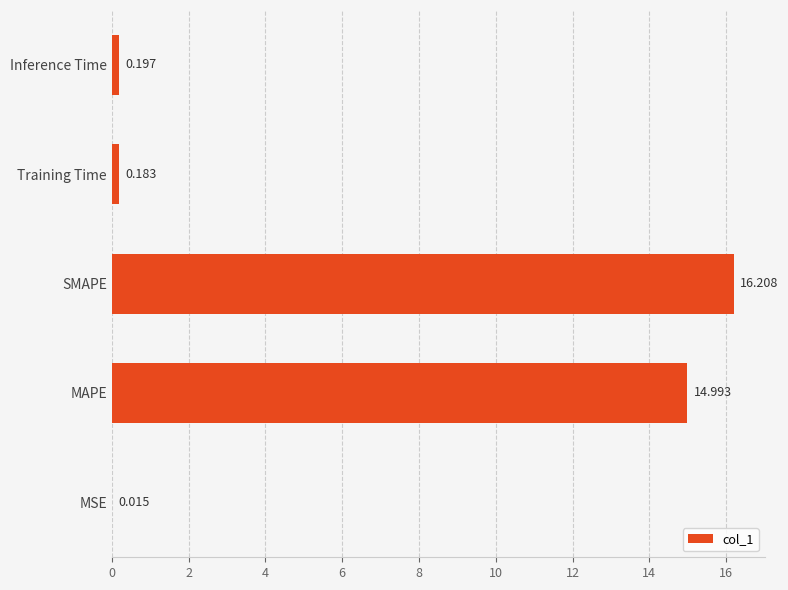

What is the greatest value displayed?

16.2